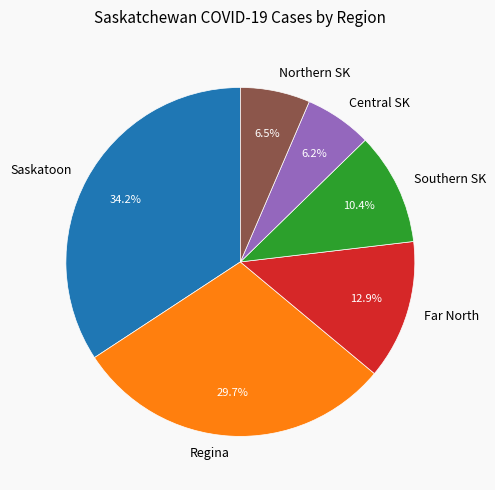

The Central SK slice represents 6% of the pie. True or false?

True